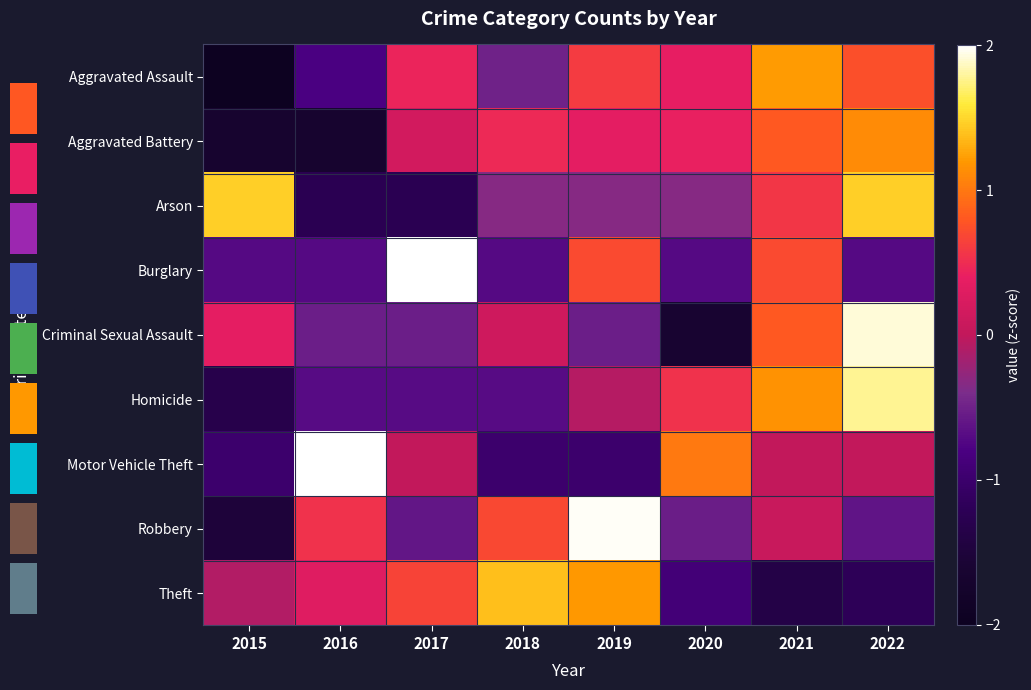

Which has a higher value, 2019 or 2018?

2019